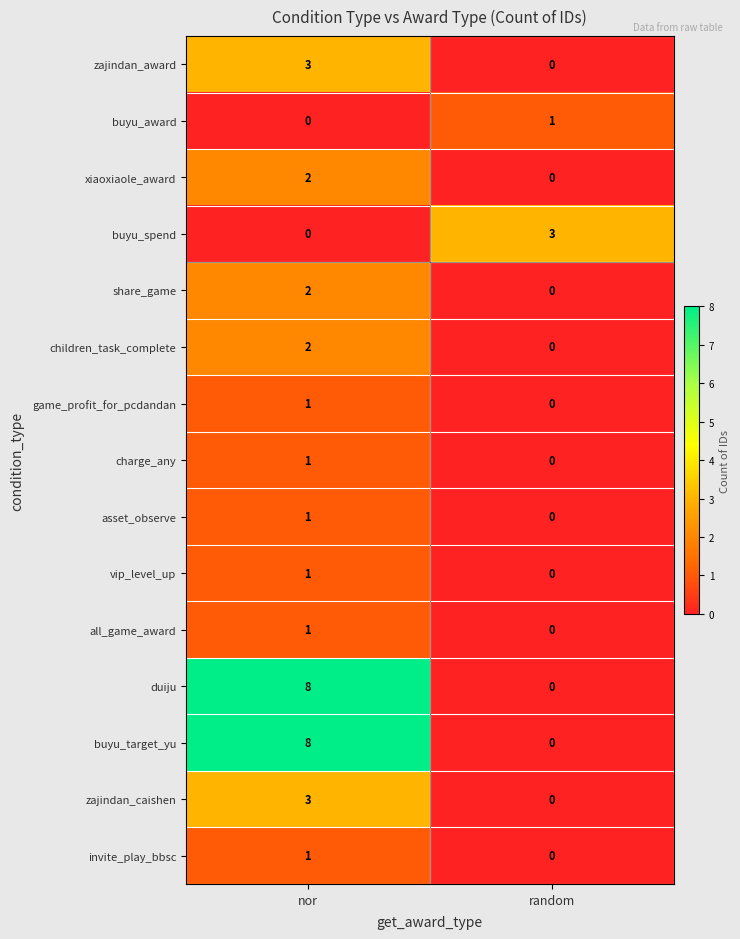

What is the difference between the highest and lowest values at nor?

8